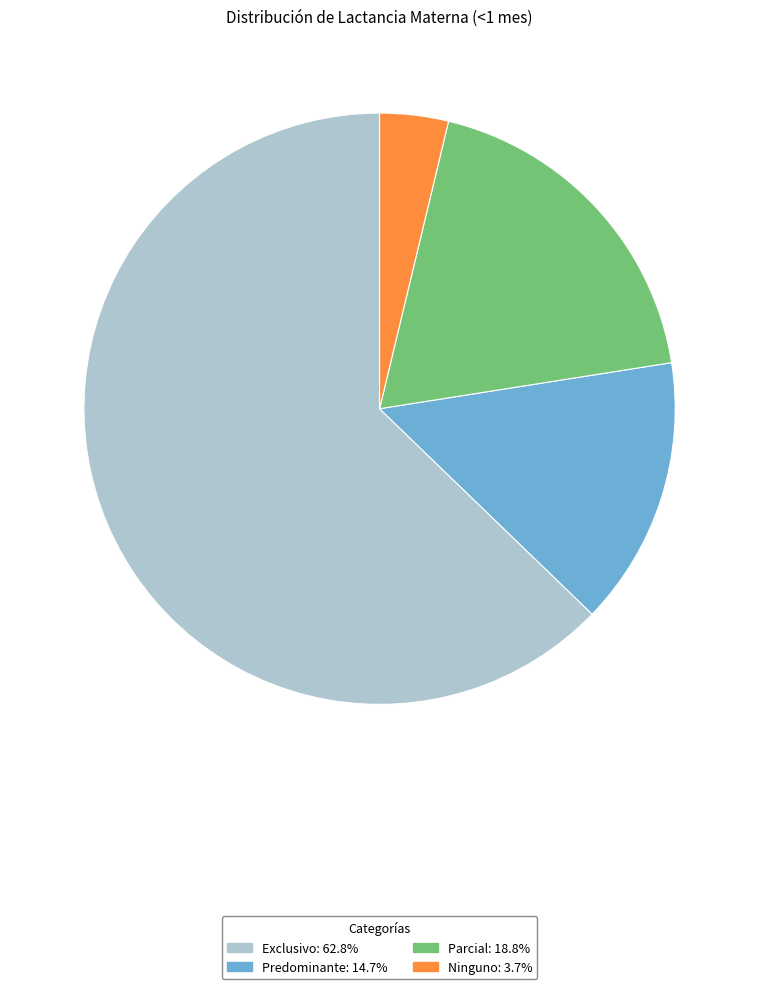

Is the sum of Predominante and Parcial greater than half?

No